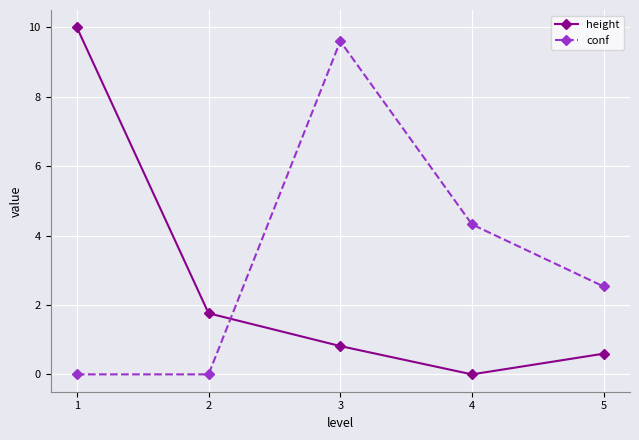

Which series has the widest spread of values?

height